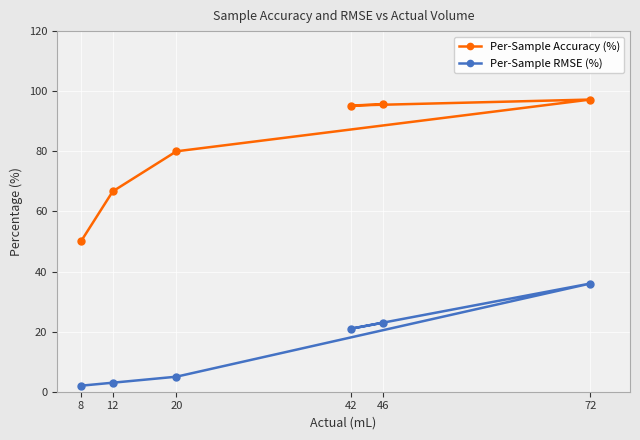

Which series has the largest range (max minus min)?

Per-Sample Accuracy (%)